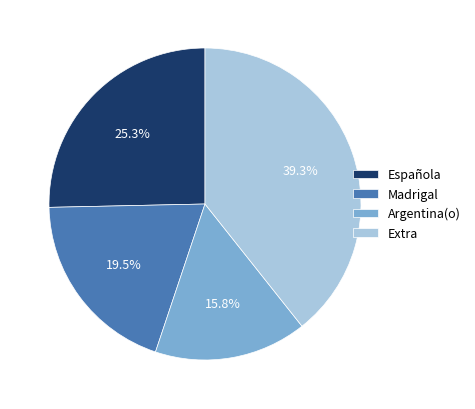

Do Madrigal and Extra together represent more than half of the pie?

Yes